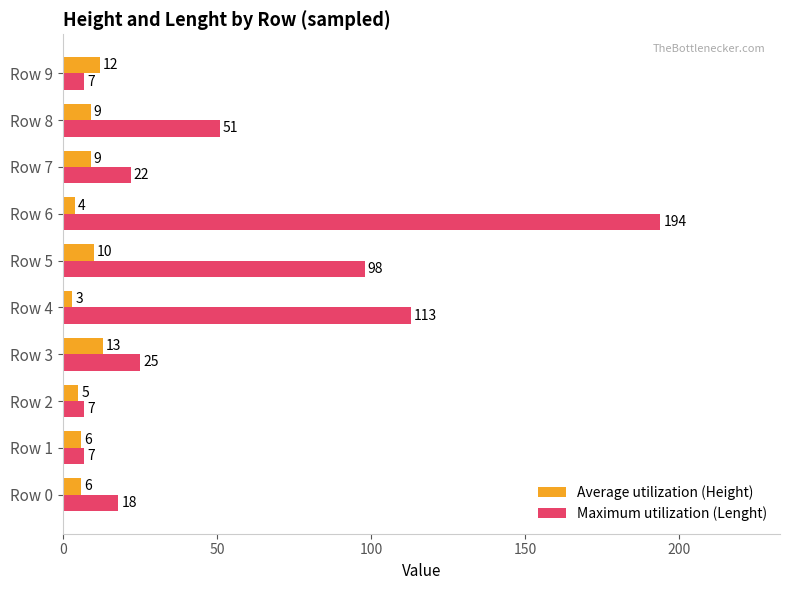

At how many categories does at least one series exceed 42?

4